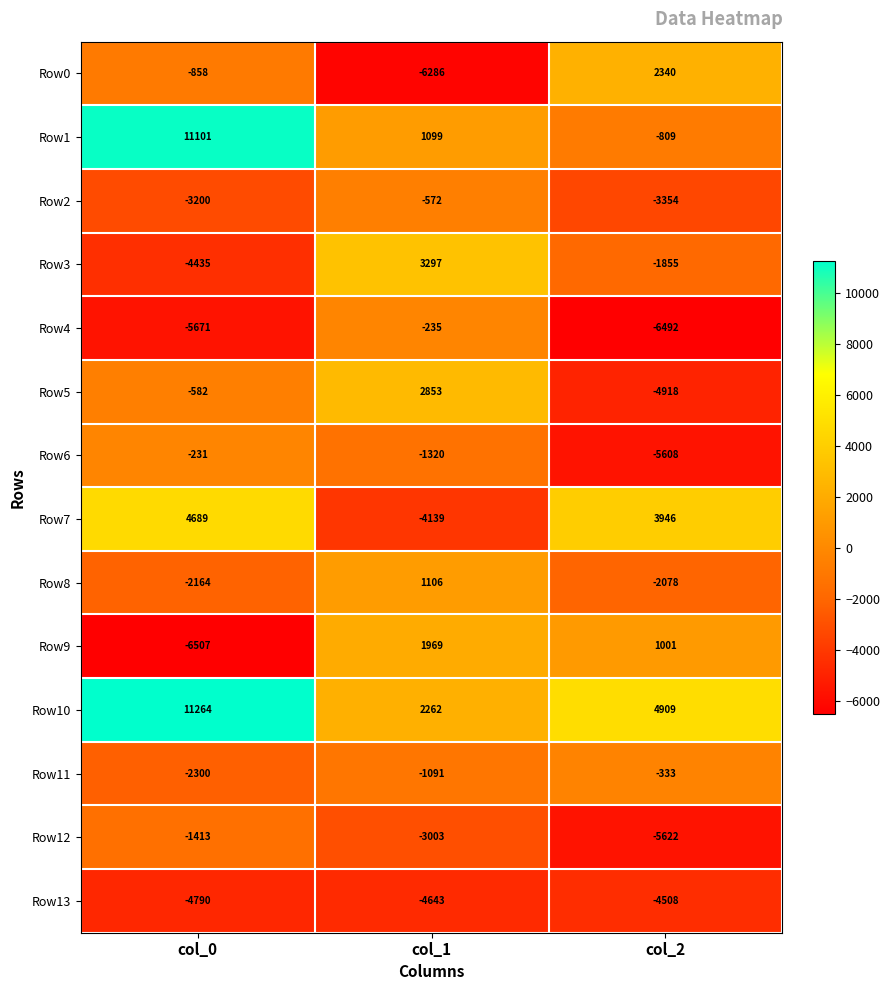

How many values in Row7 are below zero?

1